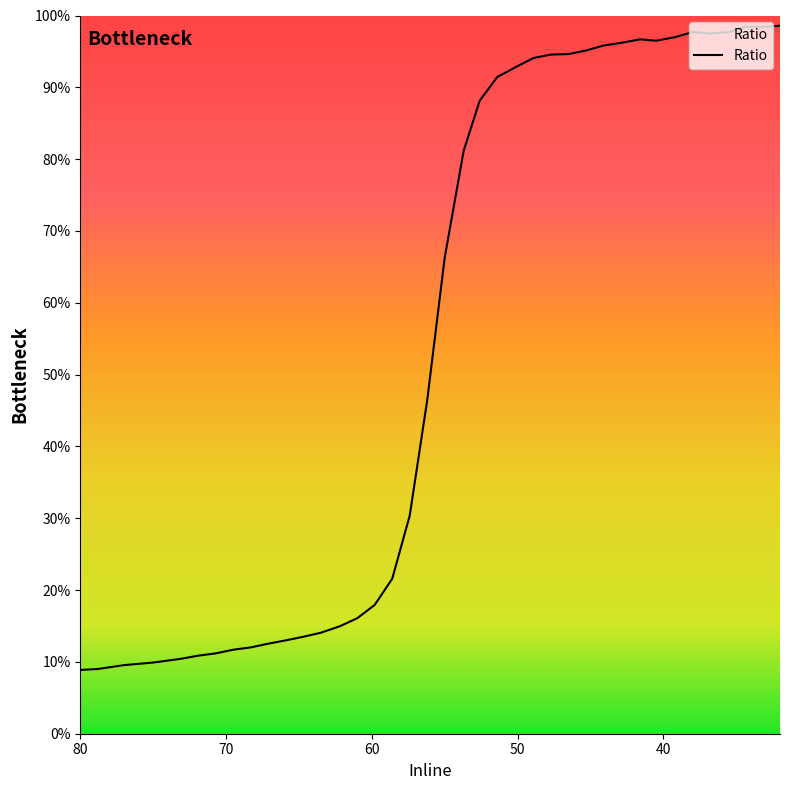

What is the approximate value at 80?

8.9